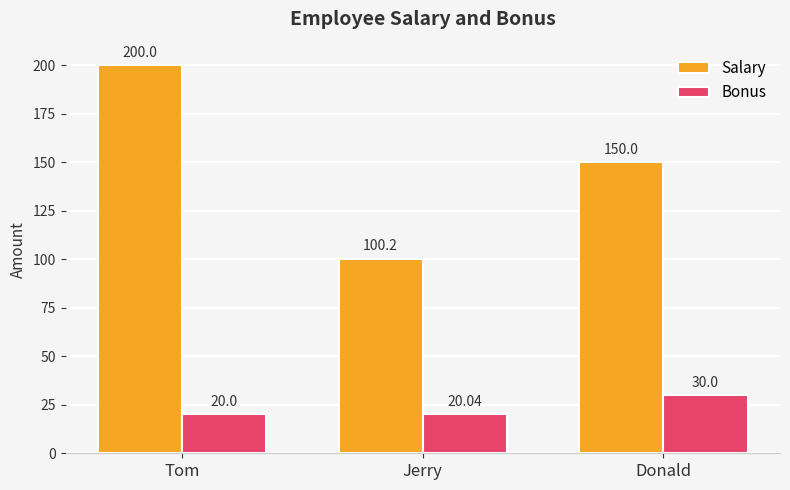

What is the label of the 1st bar from the left?

Tom